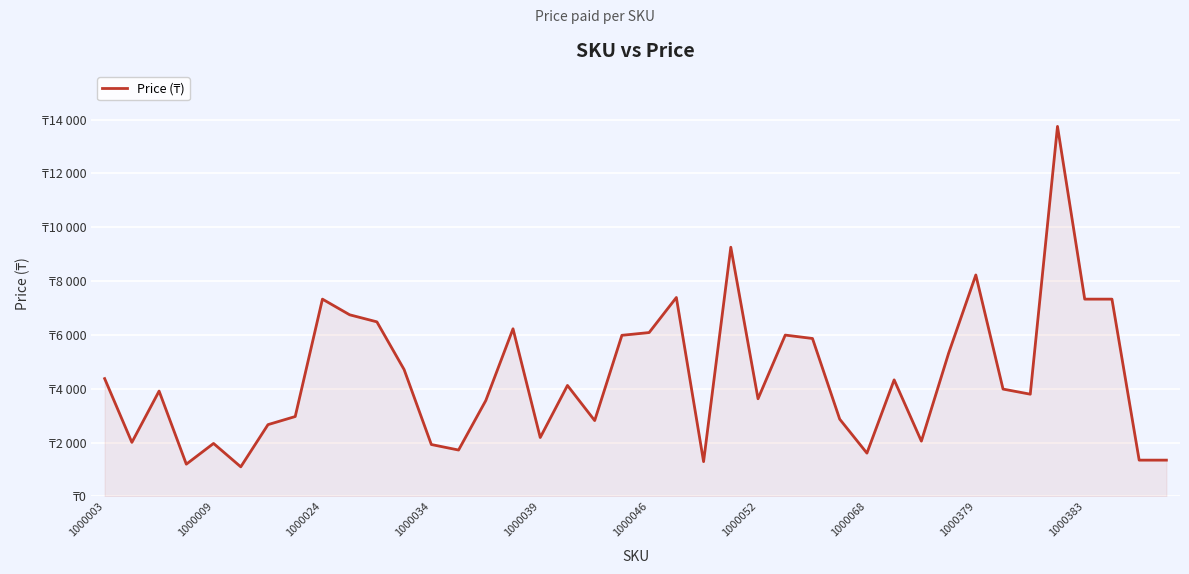

Does the chart display data point markers on the line(s)?

No